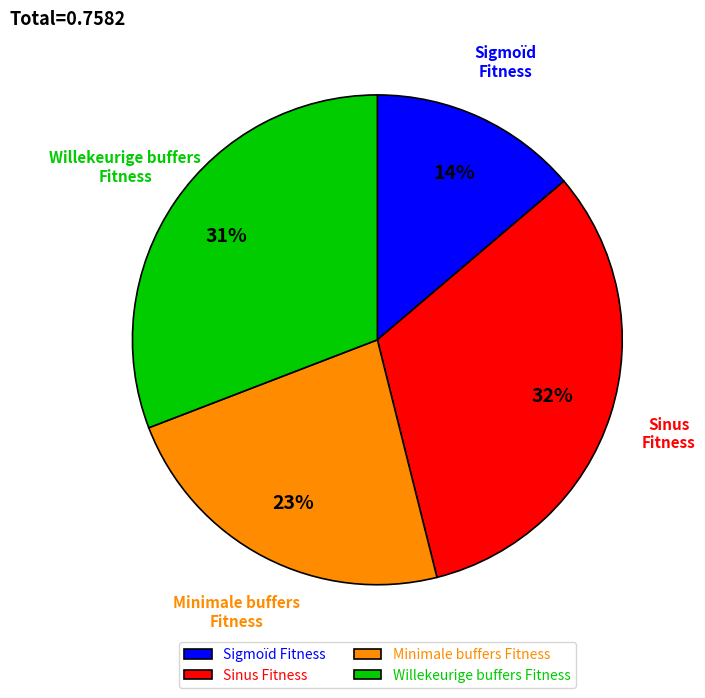

To the nearest percent, what portion does Willekeurige buffers Fitness represent?

31%